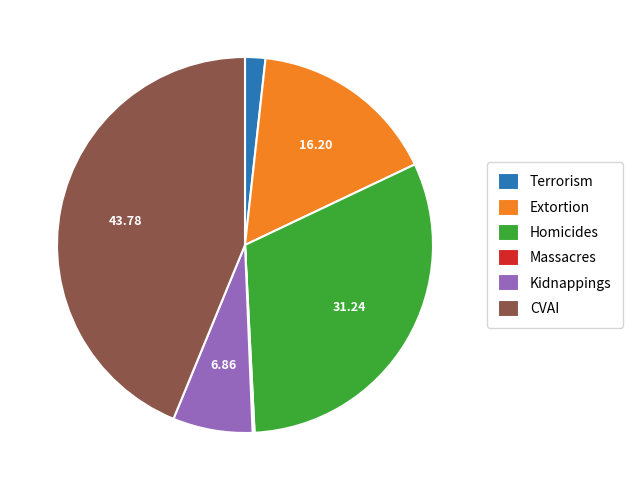

Is there any slice that represents more than half of the pie?

No